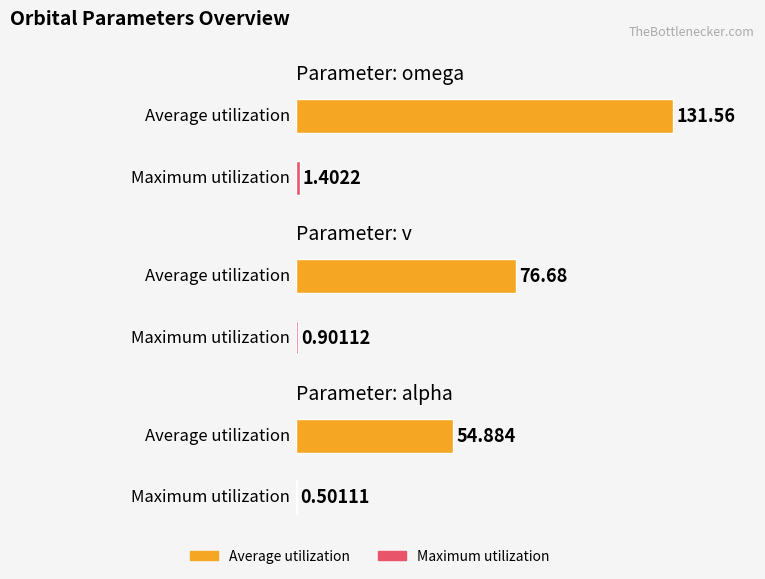

What is the label of the 2nd bar from the right?

v